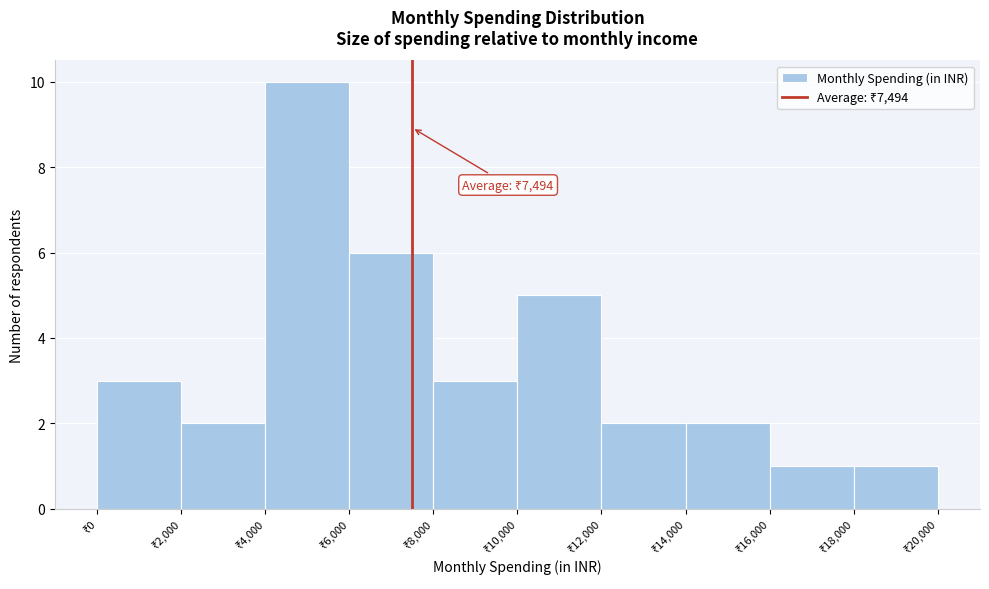

Over which range of the x-axis is the bar tallest?

4000 to 6000